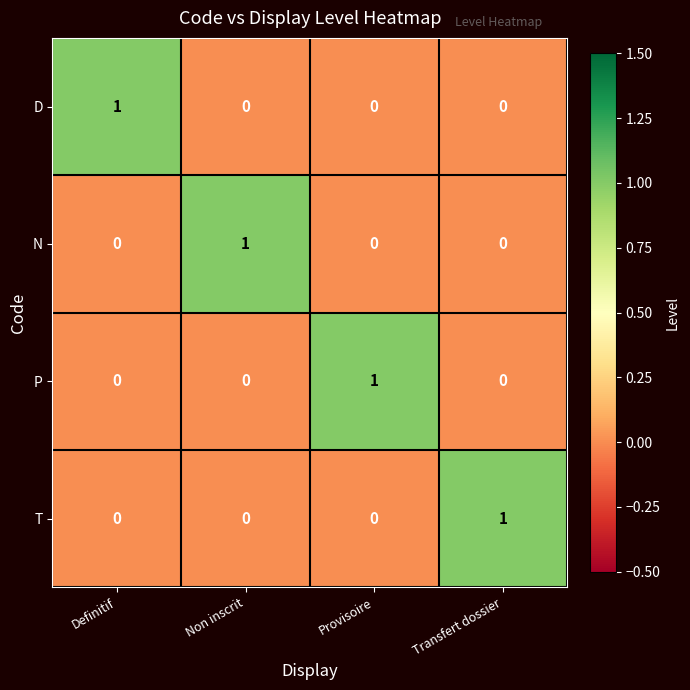

How many T values are between 0 and 1?

4